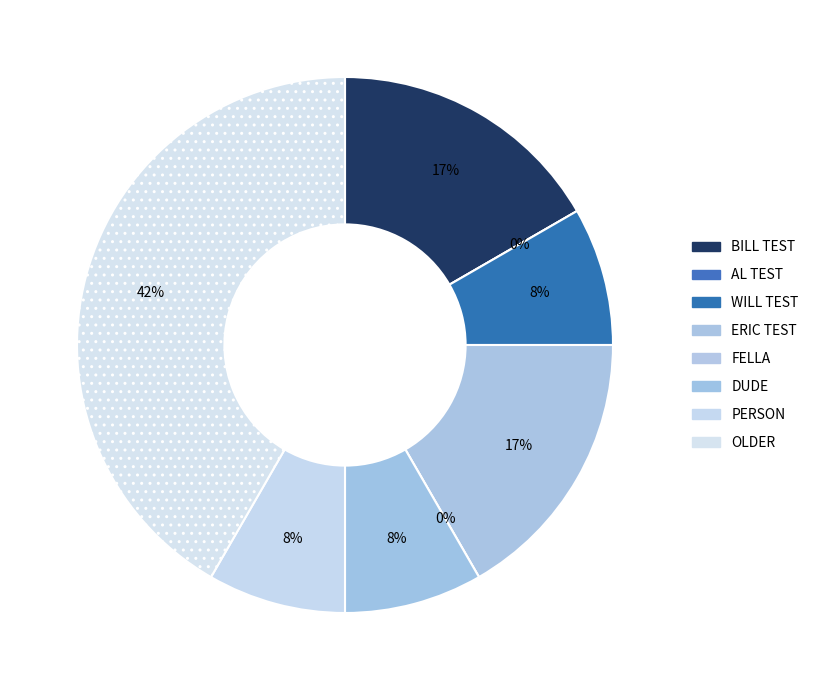

Does BILL TEST represent more than half of the total?

No